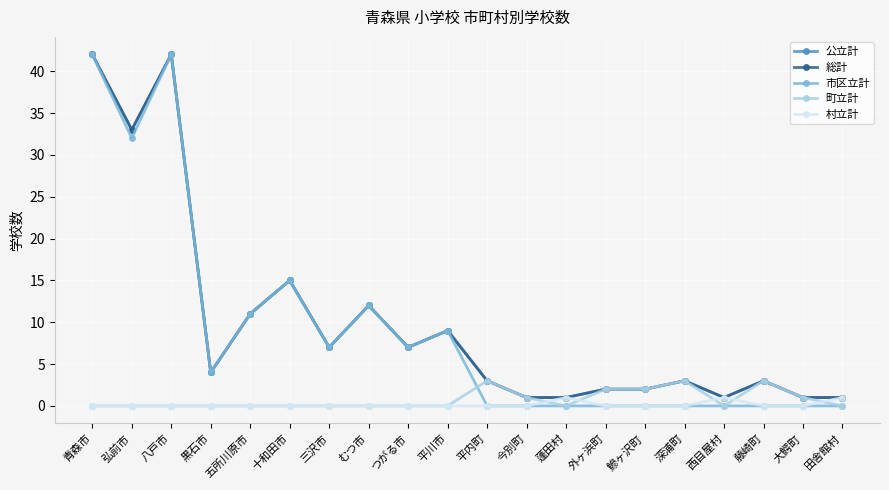

Is the value of 公立計 at 田舎館村 greater than the value of 総計 at 外ヶ浜町?

No